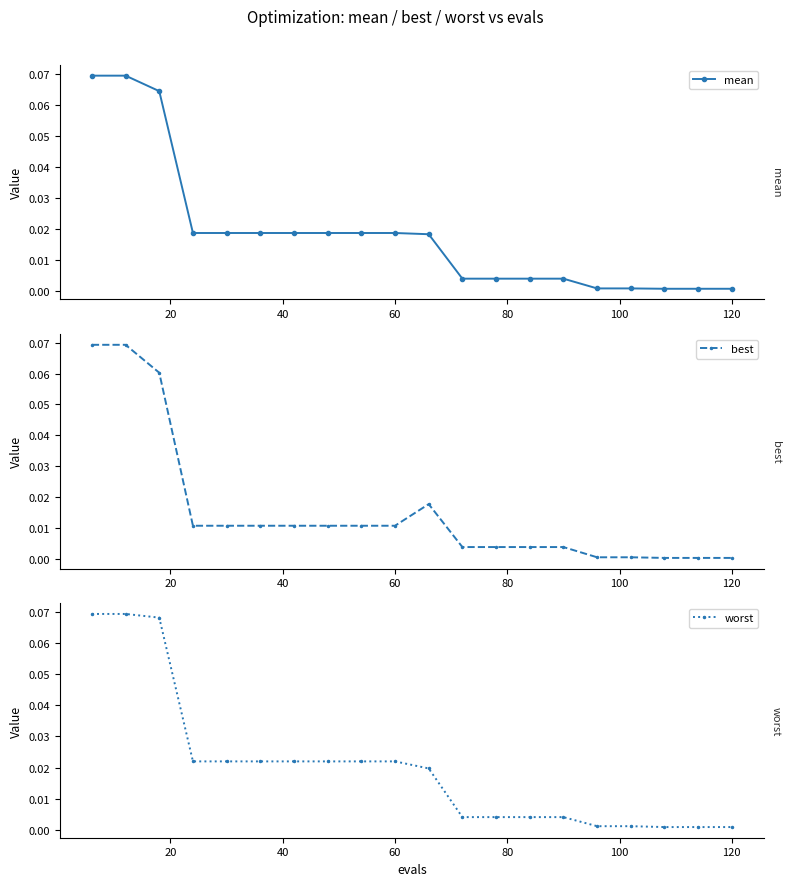

The value of mean at 0 is 0.1. True or false?

False